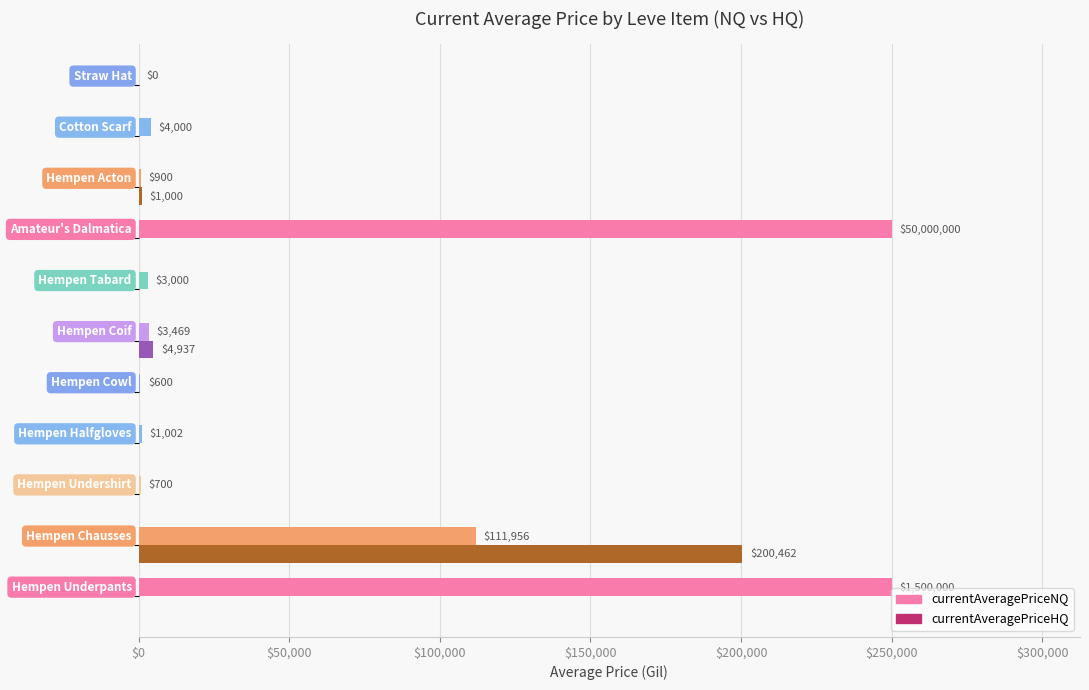

What are all the series names shown in the legend?

currentAveragePriceNQ, currentAveragePriceHQ